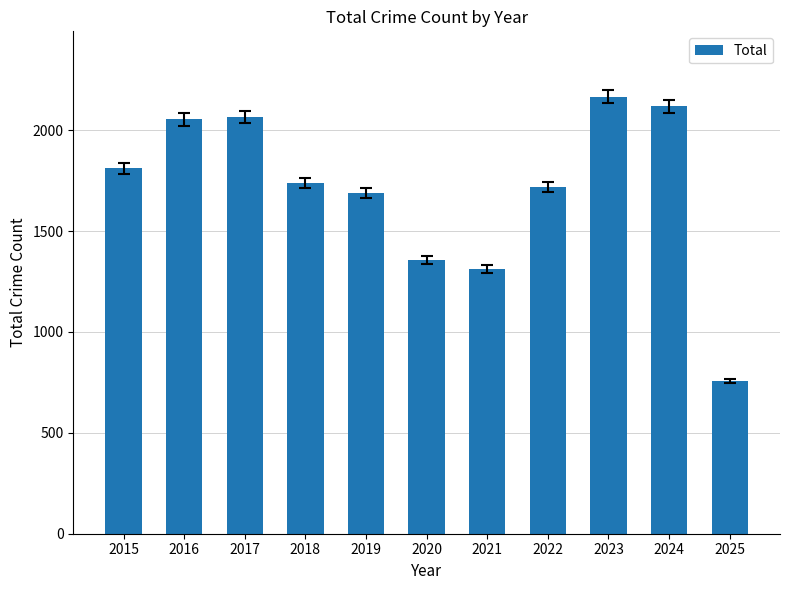

What is the value of the 1st bar from the left?

1812